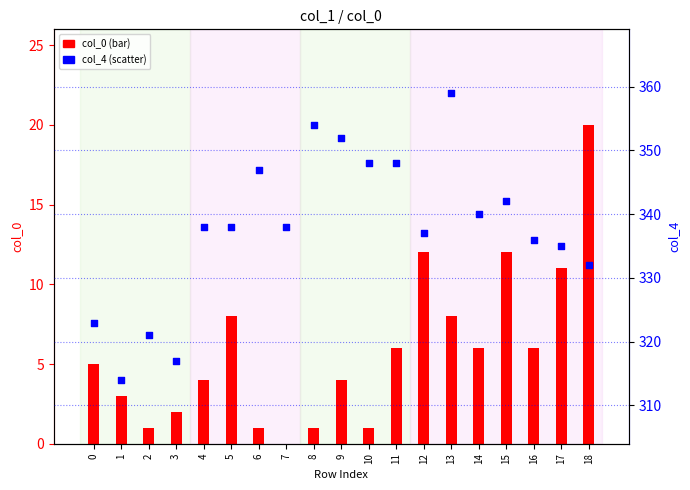

Which series has the widest spread of Y values?

col_4